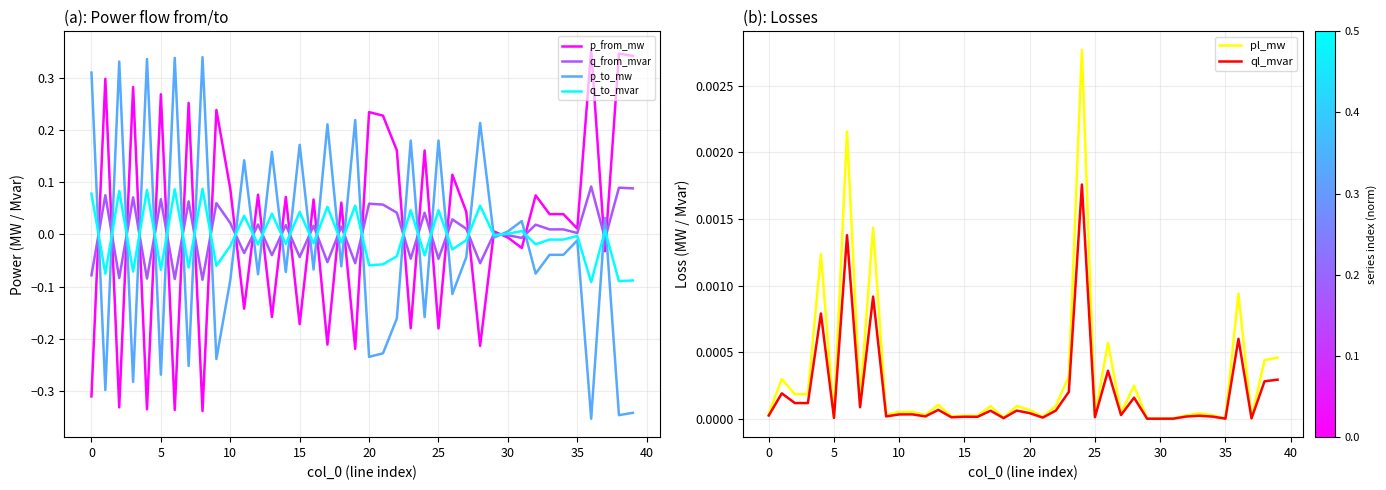

What are all the series names shown in the legend?

p_from_mw, q_from_mvar, p_to_mw, q_to_mvar, pl_mw, ql_mvar